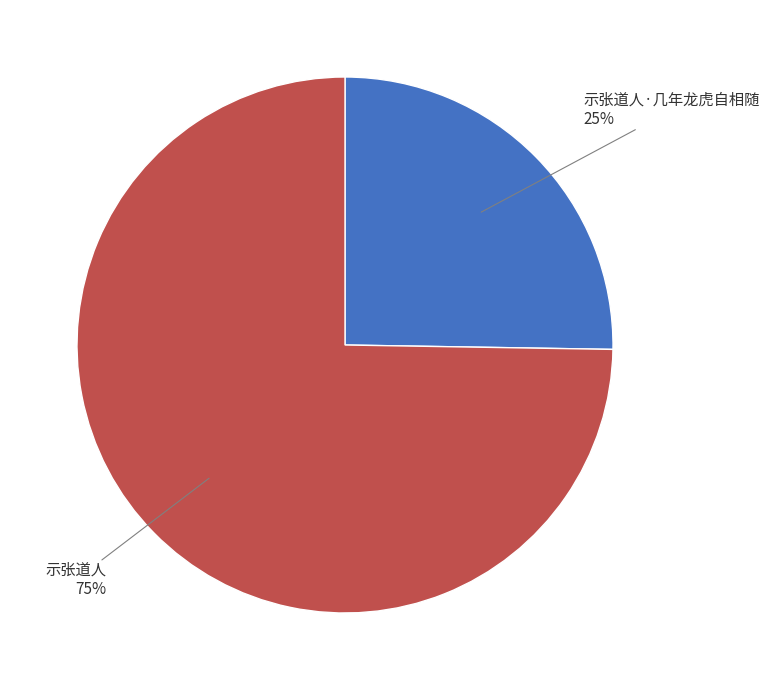

How many segments does this pie chart have?

2